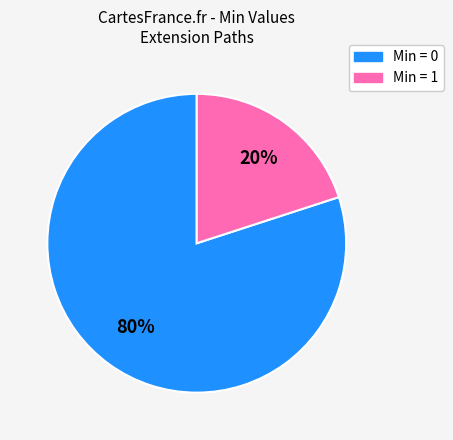

To the nearest percent, what is the average slice percentage?

50%